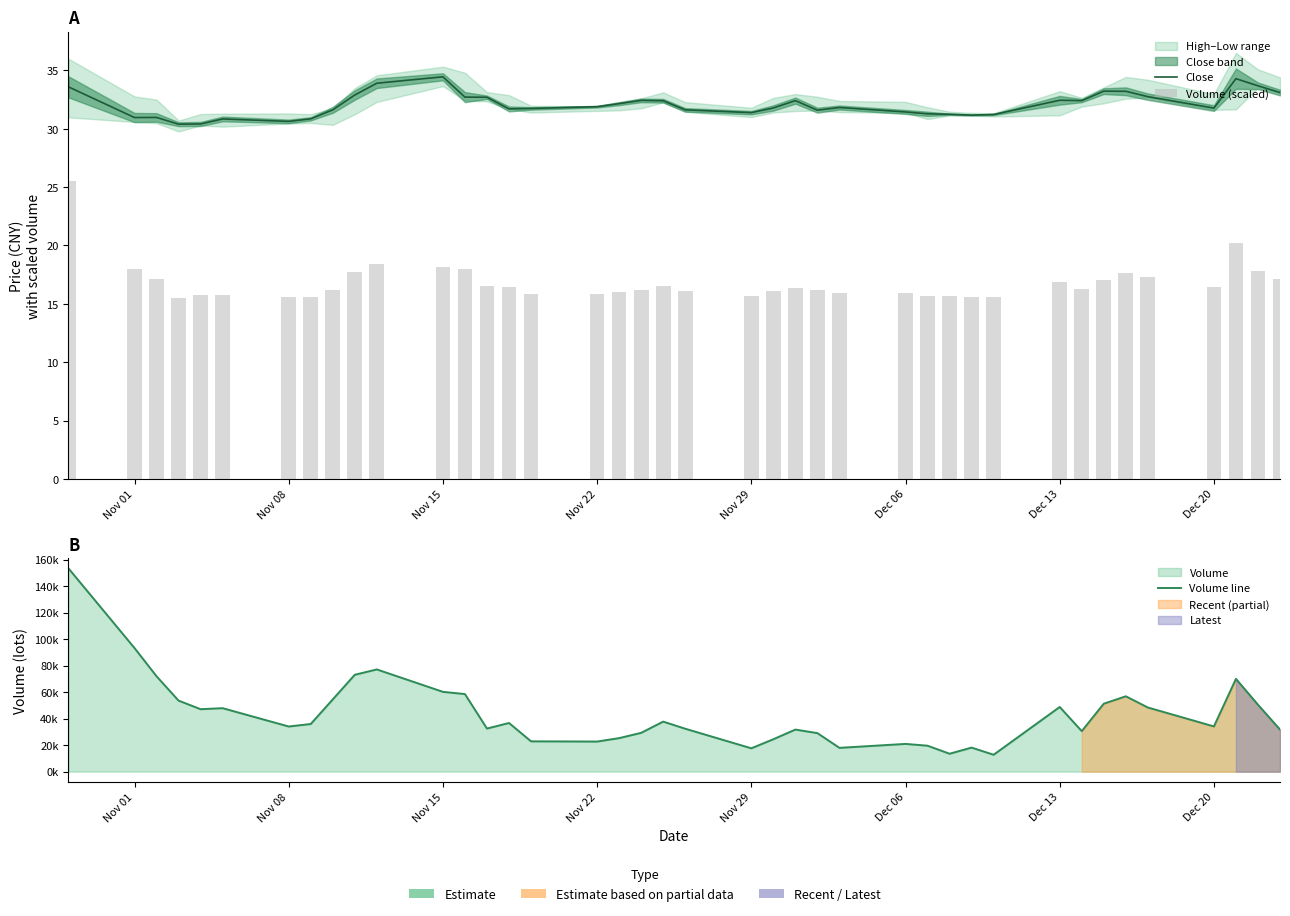

What is the average value of the Volume line series?

43228.8